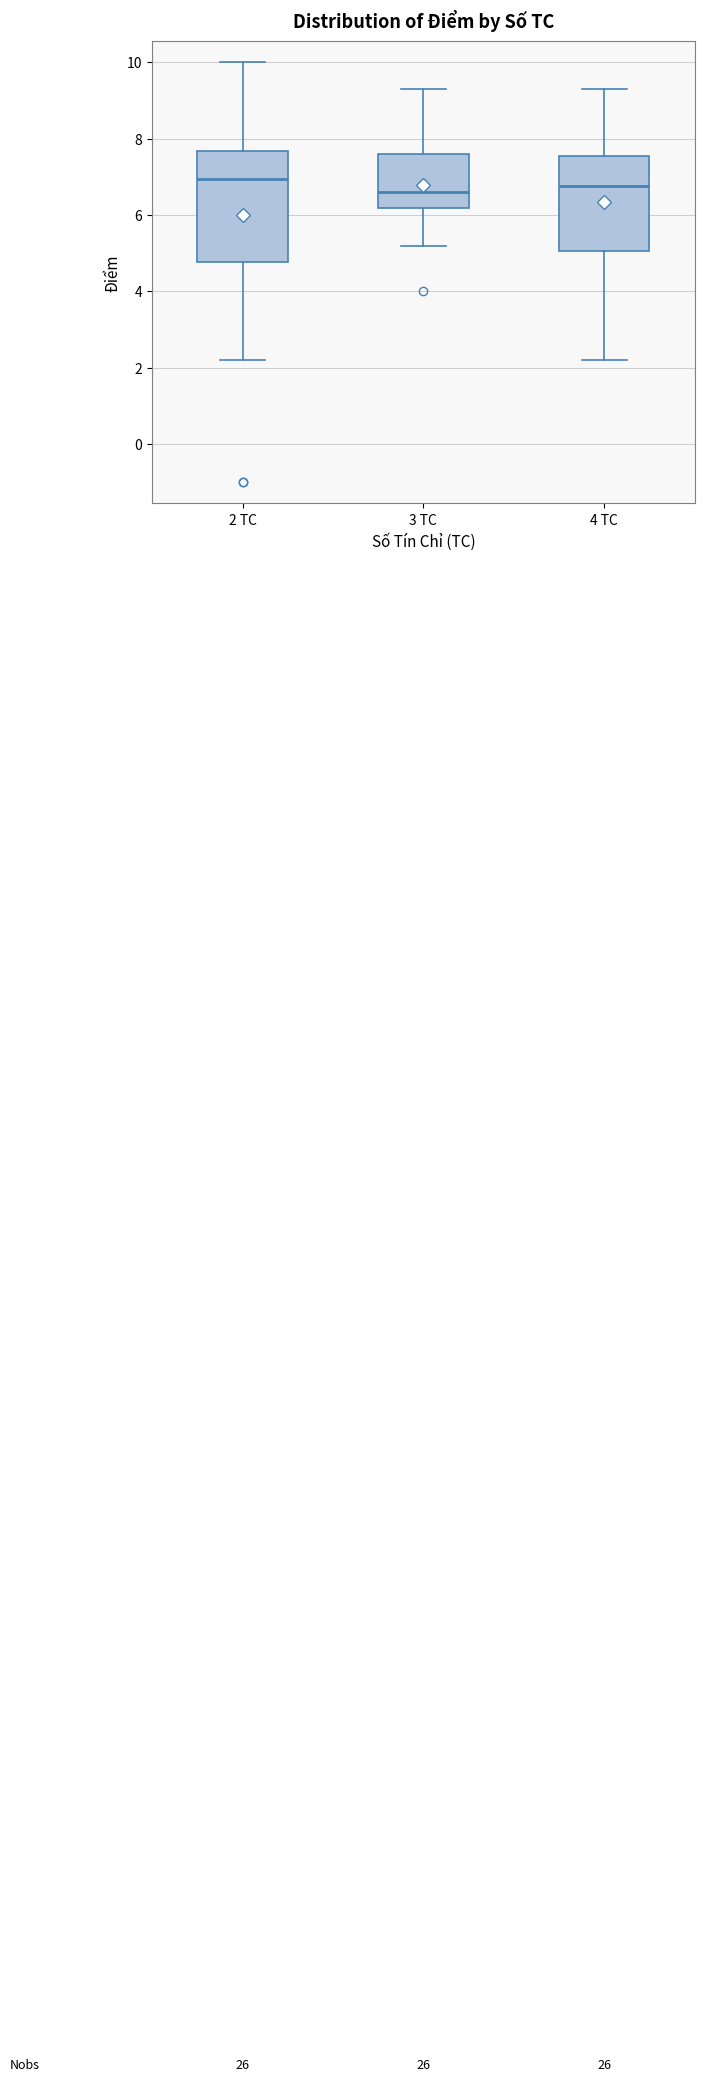

Which box is the tallest, from its lower edge to its upper edge?

2 TC